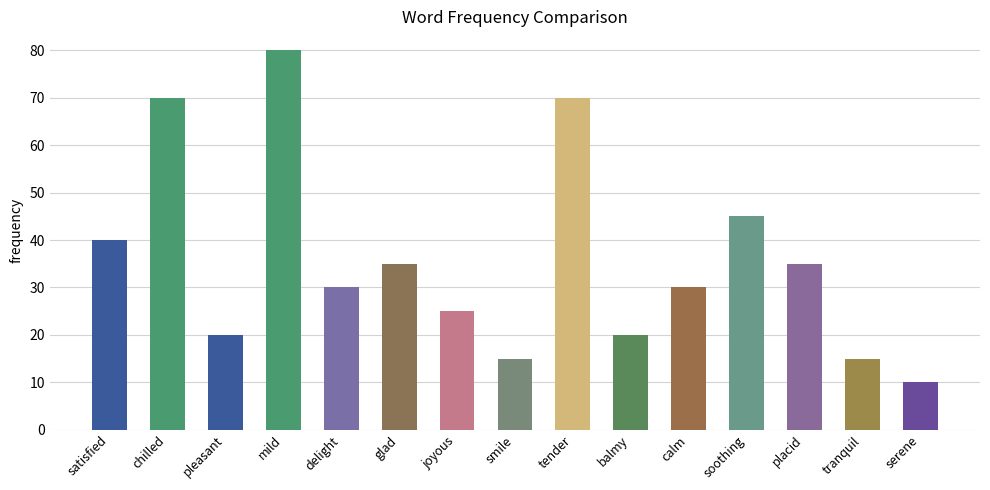

What is the label of the 6th bar from the right?

balmy